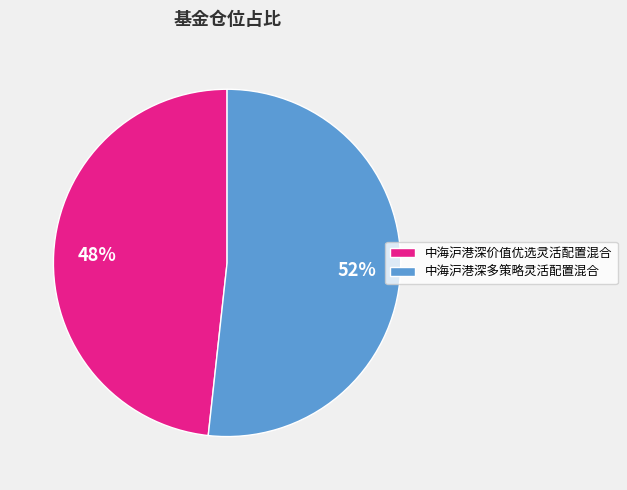

To the nearest percent, what is the average slice percentage?

50%